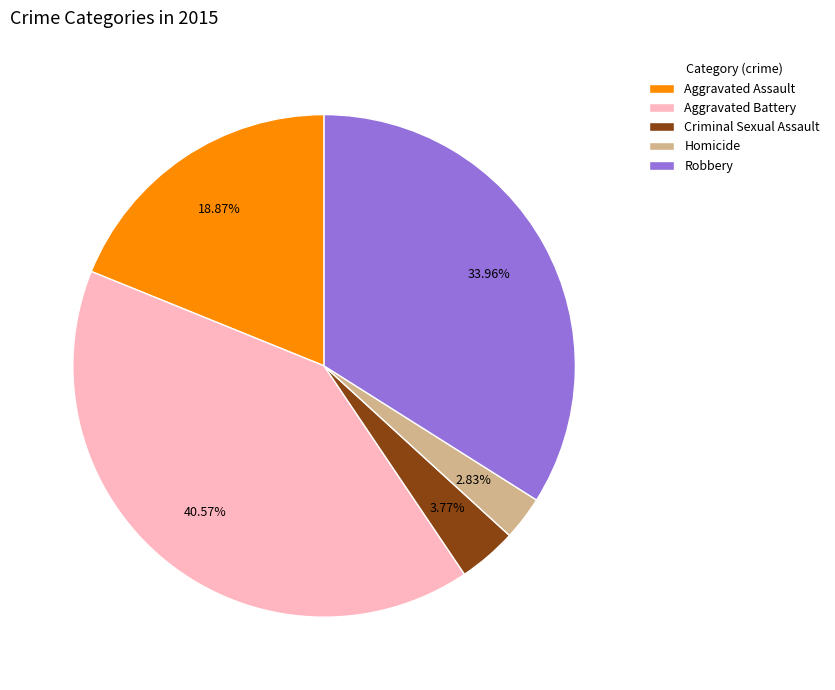

True or false: Aggravated Battery accounts for 33% of the total.

False